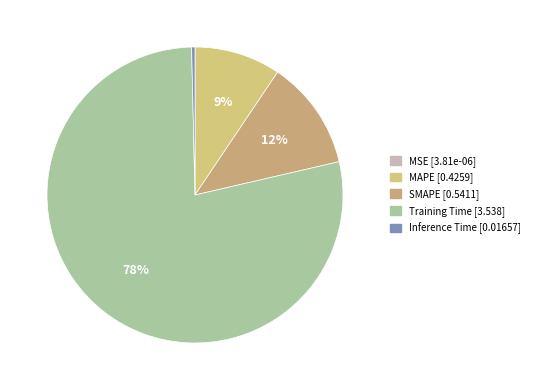

To the nearest percent, what is the average slice percentage?

20%